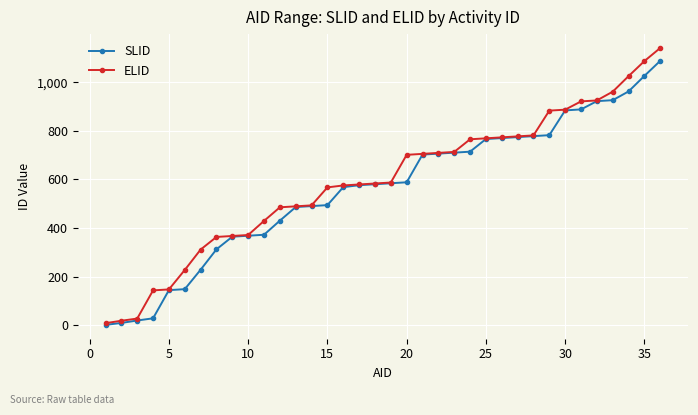

At how many categories does at least one series exceed 842?

8